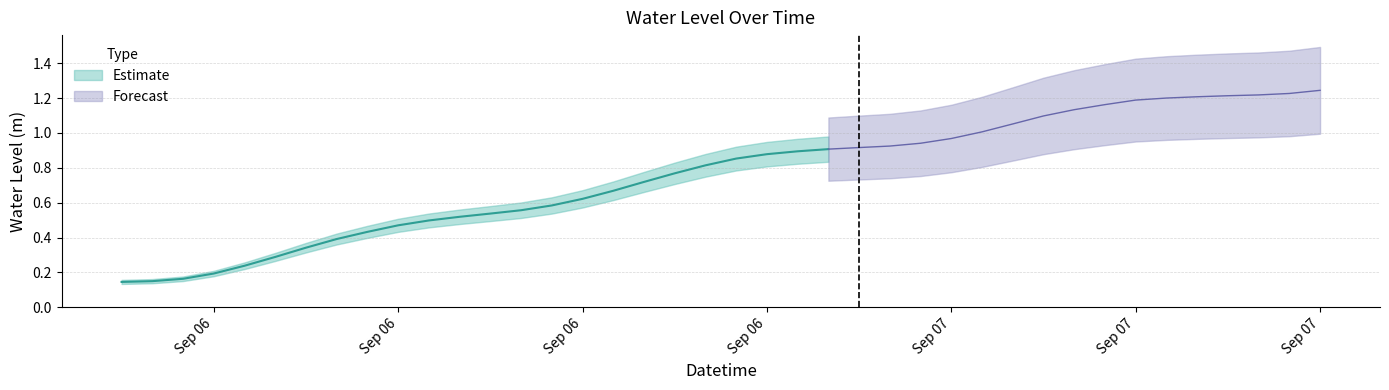

True or false: the data shows 1.7 at 2024-09-07 11:00:00.

False